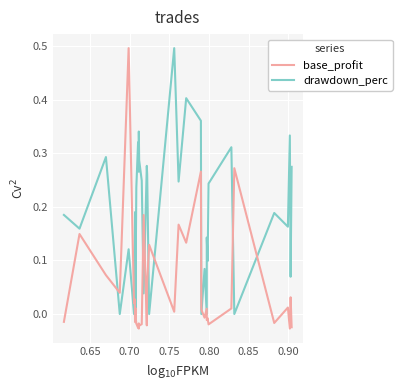

Rank the series by their average value, from highest to lowest.

drawdown_perc, base_profit